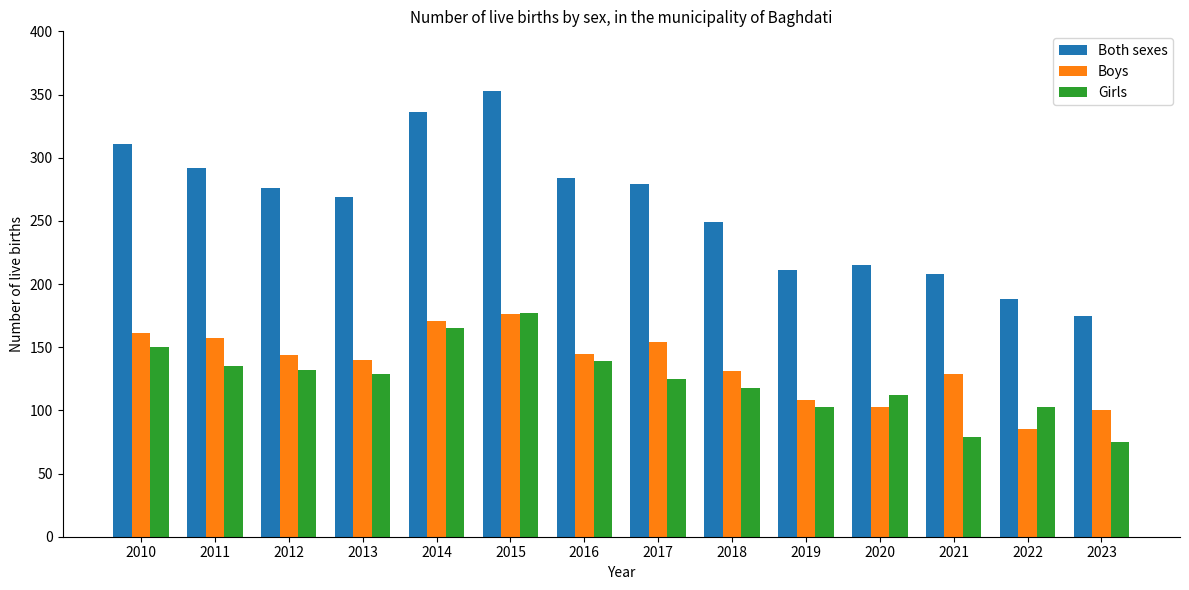

Which series has the largest range (max minus min)?

Both sexes